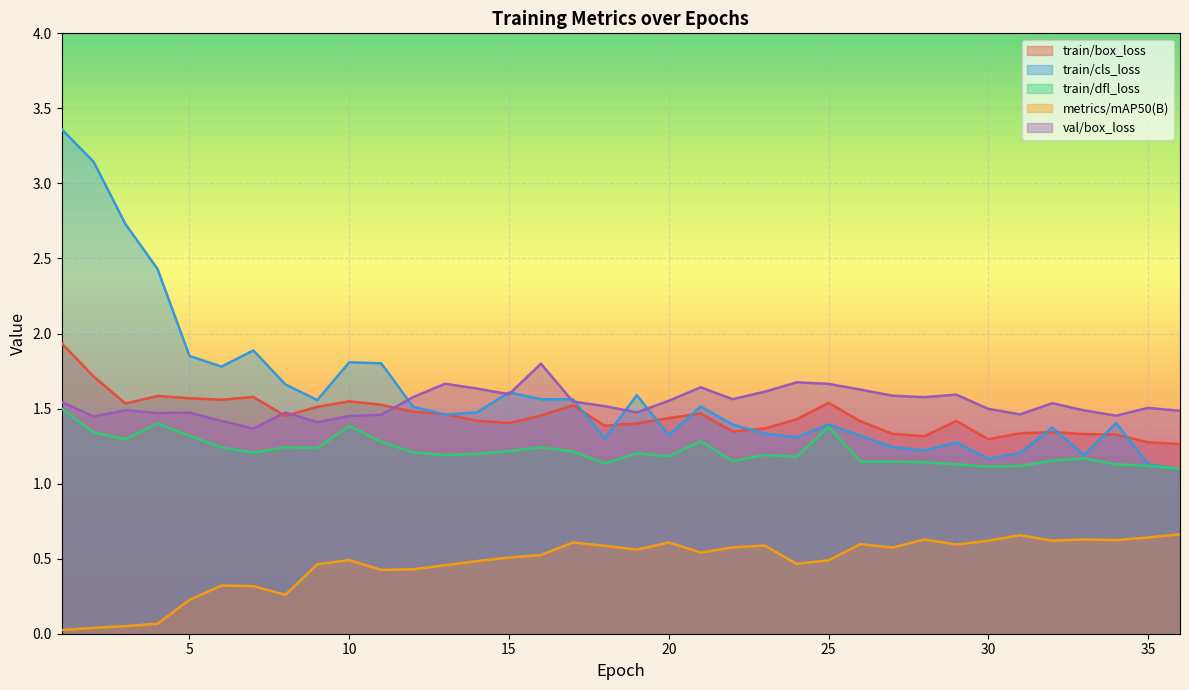

What are all the series names shown in the legend?

train/box_loss, train/cls_loss, train/dfl_loss, metrics/mAP50(B), val/box_loss